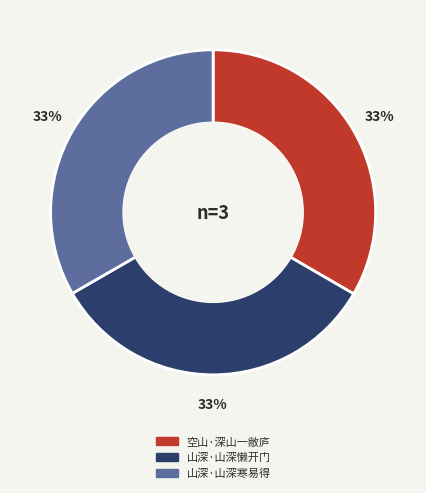

Does 山深·山深寒易得 represent more than half of the total?

No